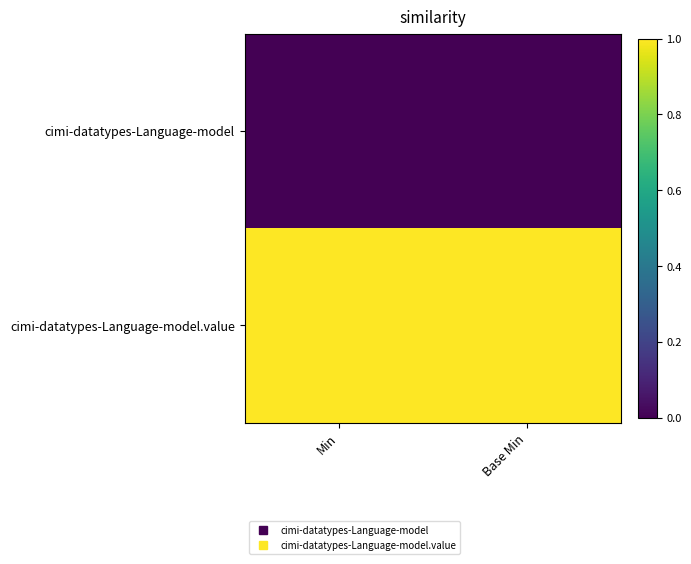

Reading left to right, list all the values displayed in this chart.

cimi-datatypes-Language-model: Min=0	Base Min=0
cimi-datatypes-Language-model.value: Min=1	Base Min=1